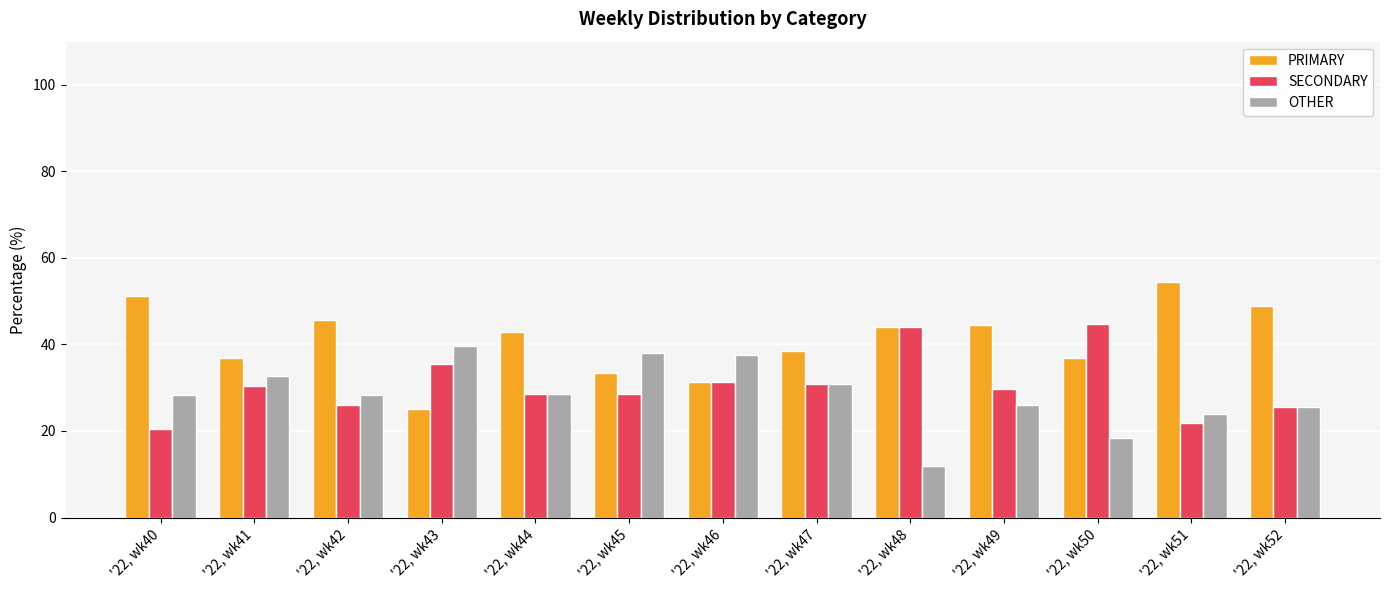

Are the bars grouped side by side (vs. stacked)?

Yes